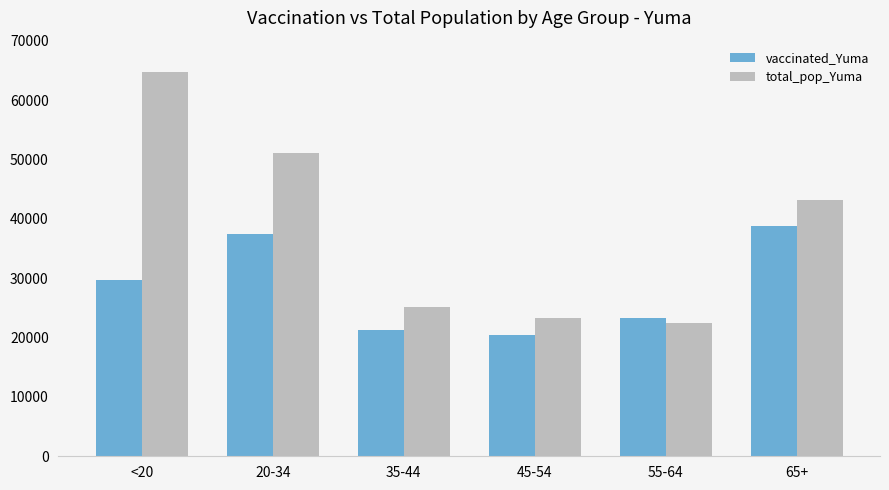

What is the highest value of the total_pop_Yuma series?

64674